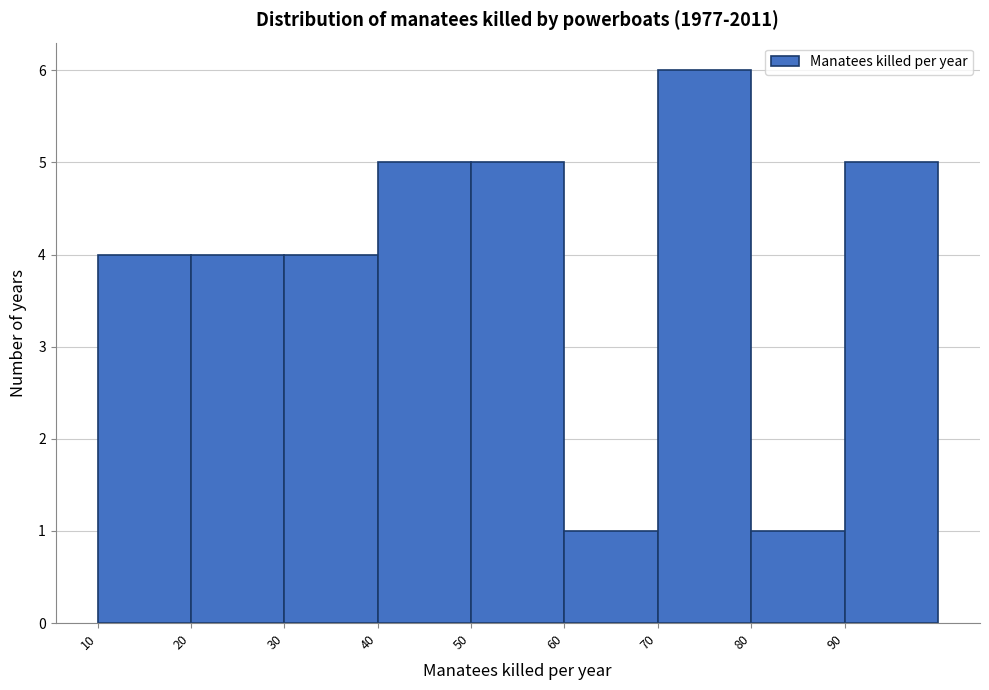

Reading left to right, list every bar in this chart as the range it spans on the x-axis followed by its height. The values are not printed on the chart, so give them approximately, as read against the axis.

10 to 20: 4
20 to 30: 4
30 to 40: 4
40 to 50: 5
50 to 60: 5
60 to 70: 1
70 to 80: 6
80 to 90: 1
90 to 100: 5